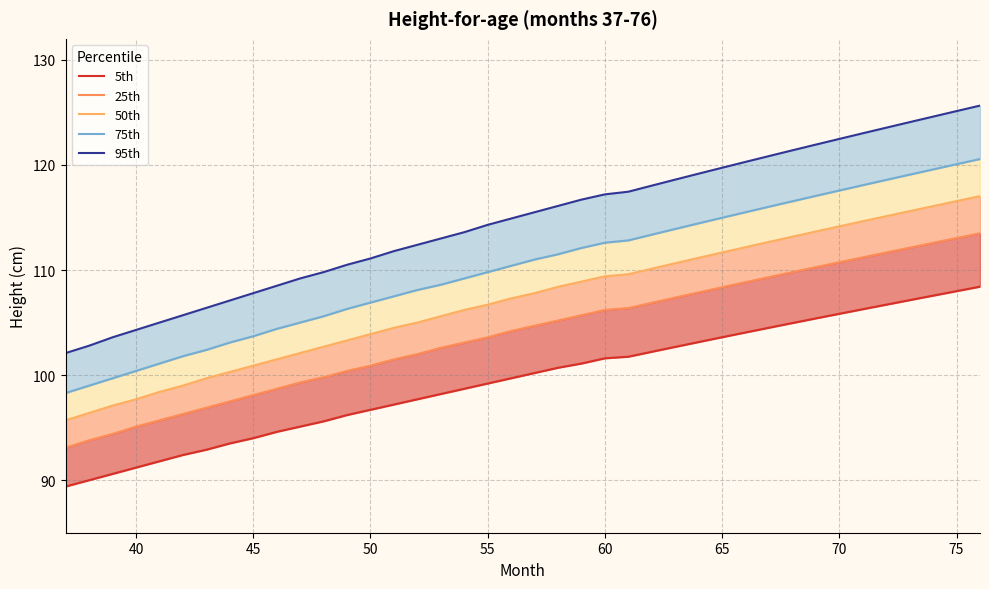

True or false: 95th has more than 0 interior local peaks.

False